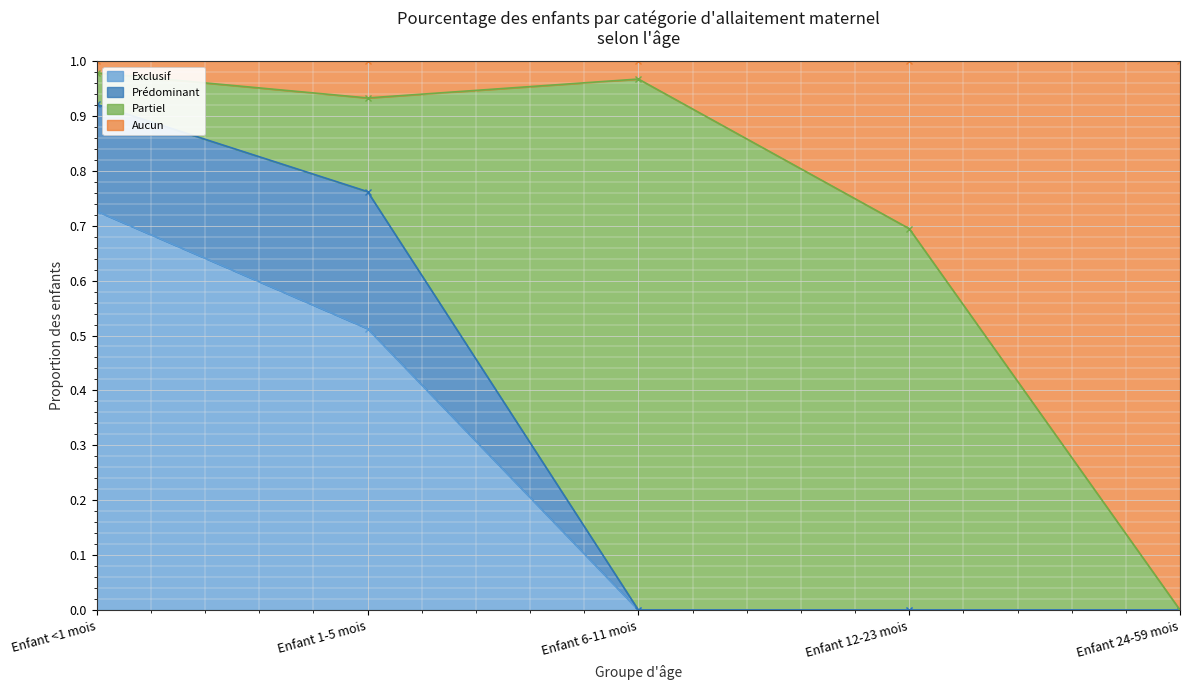

How many interior local peaks does the Aucun series have?

1